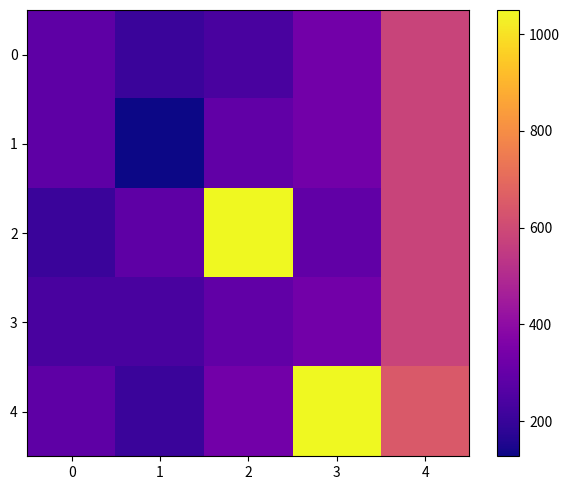

What is the maximum value shown in the chart?

1050.0